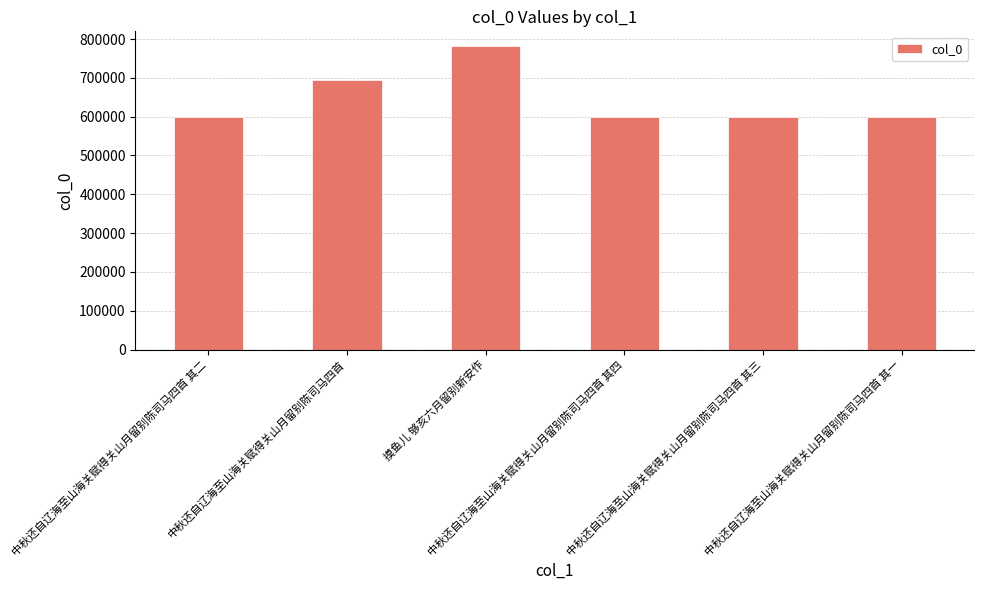

What is the label of the 2nd bar from the right?

中秋还自辽海至山海关赋得关山月留别陈司马四首 其三